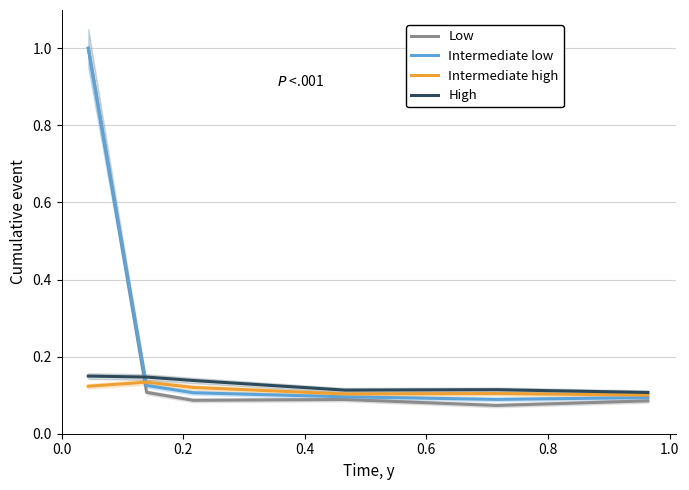

True or false: Intermediate low and Low cross at least once.

False